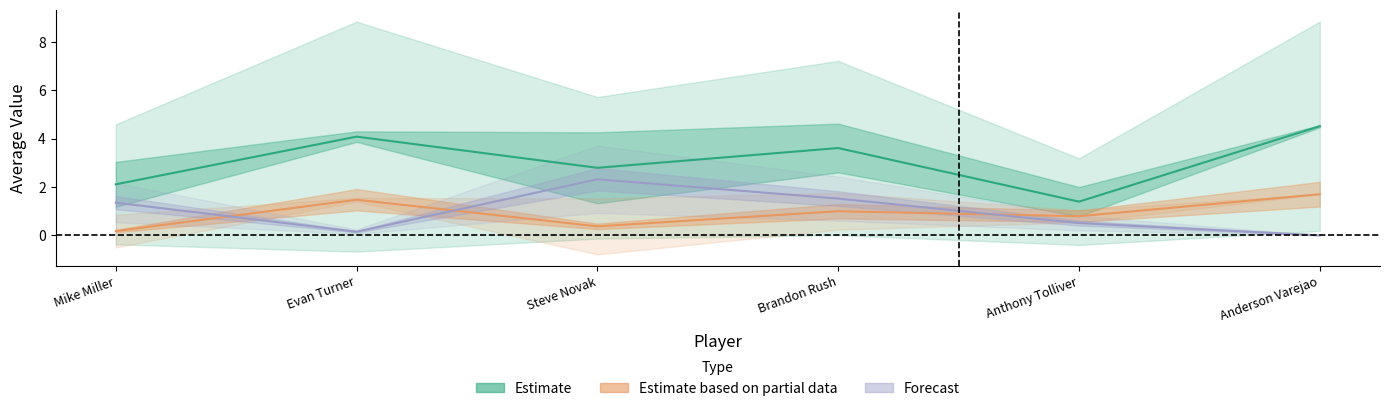

True or false: Forecast (FG3M) and Partial Estimate (FTM) cross at least once.

True